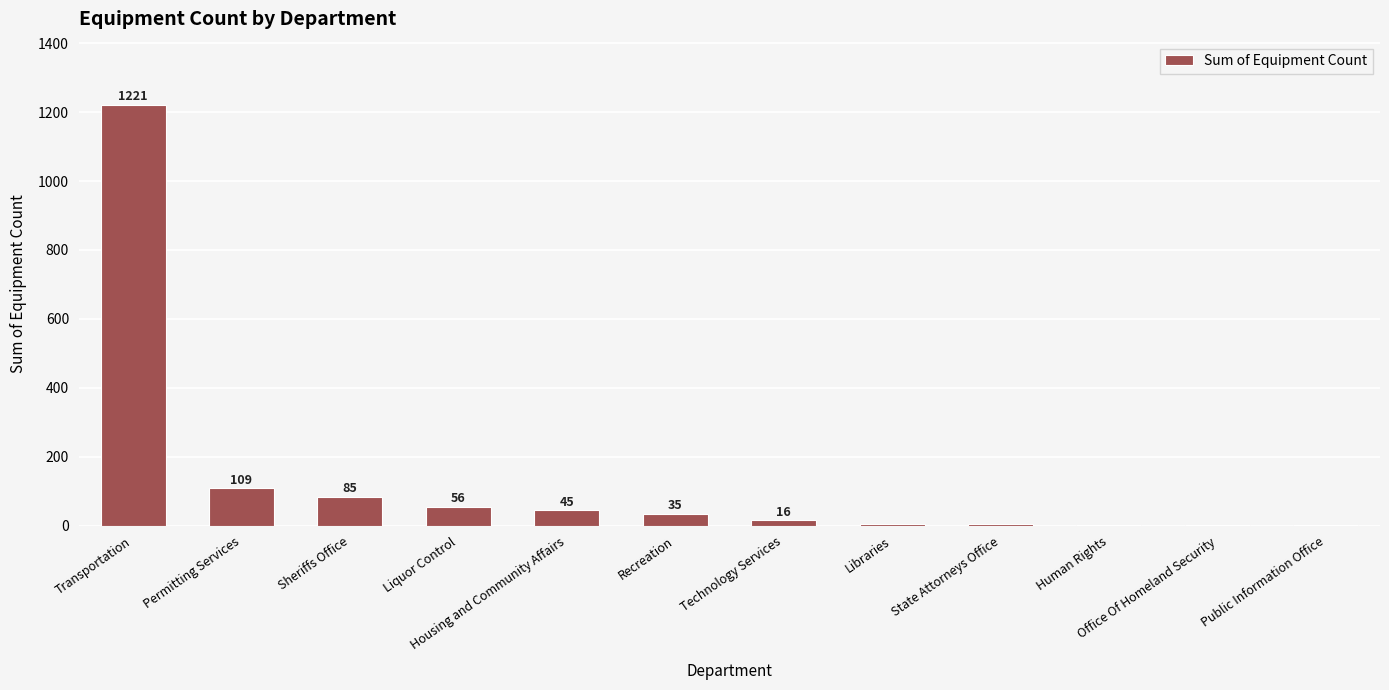

Which category has the highest value across all series?

Transportation